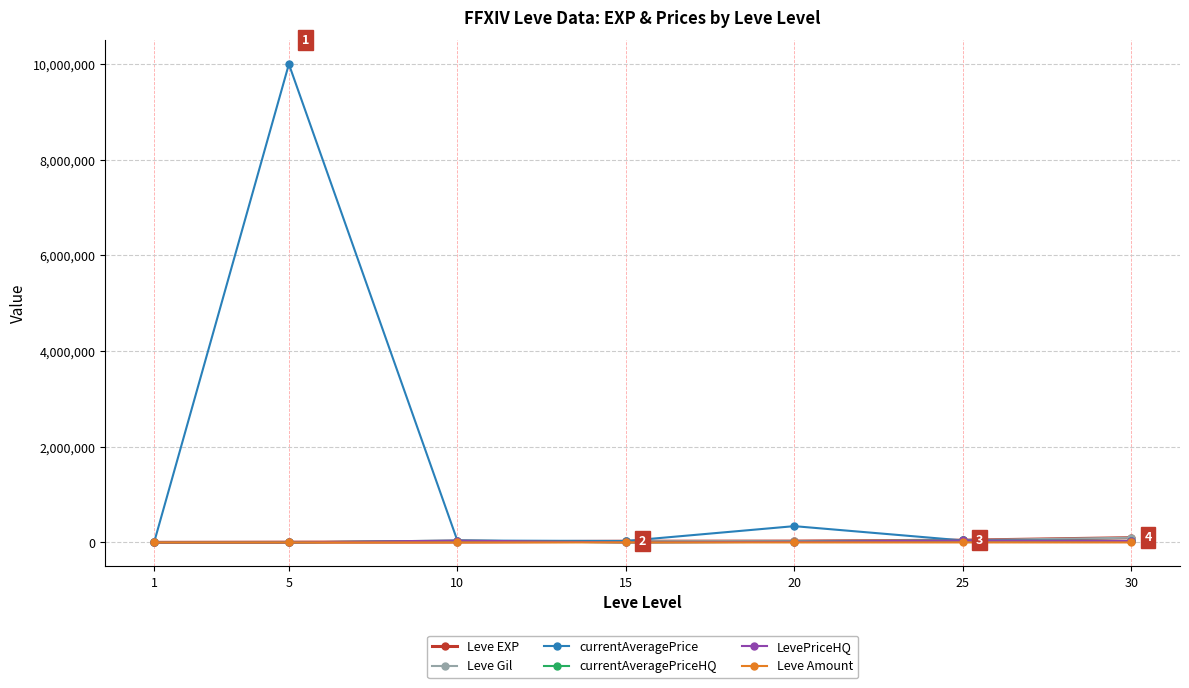

The value of Leve Gil at 25 is 47200.0. True or false?

True